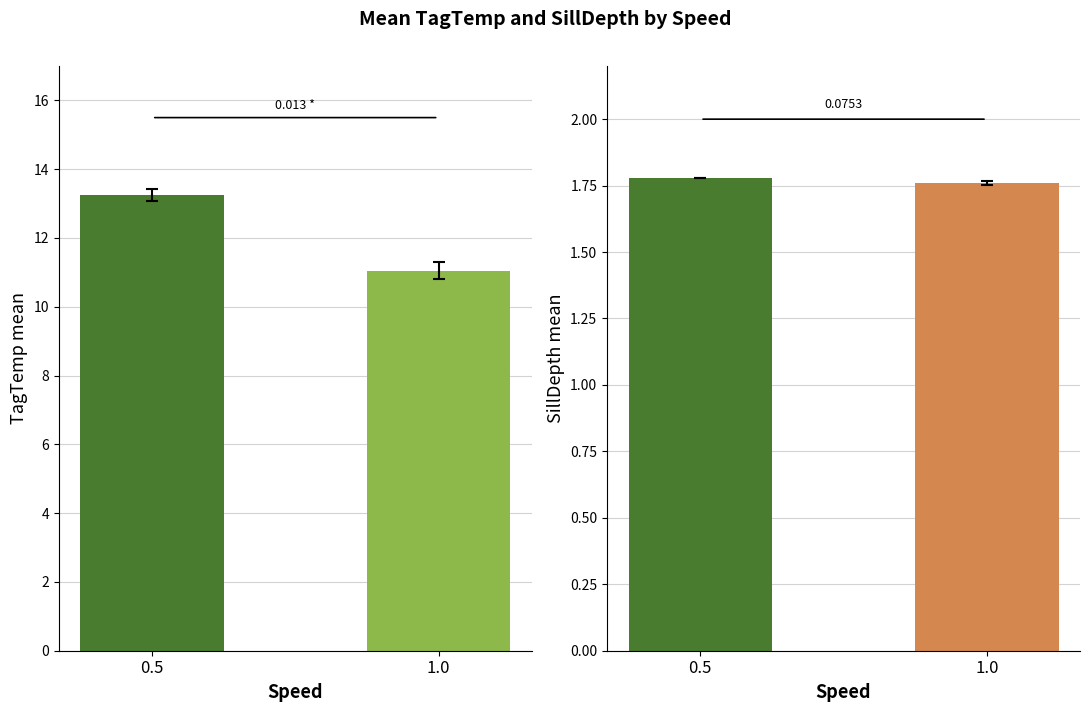

At which category does the chart reach its minimum across all series?

1.0